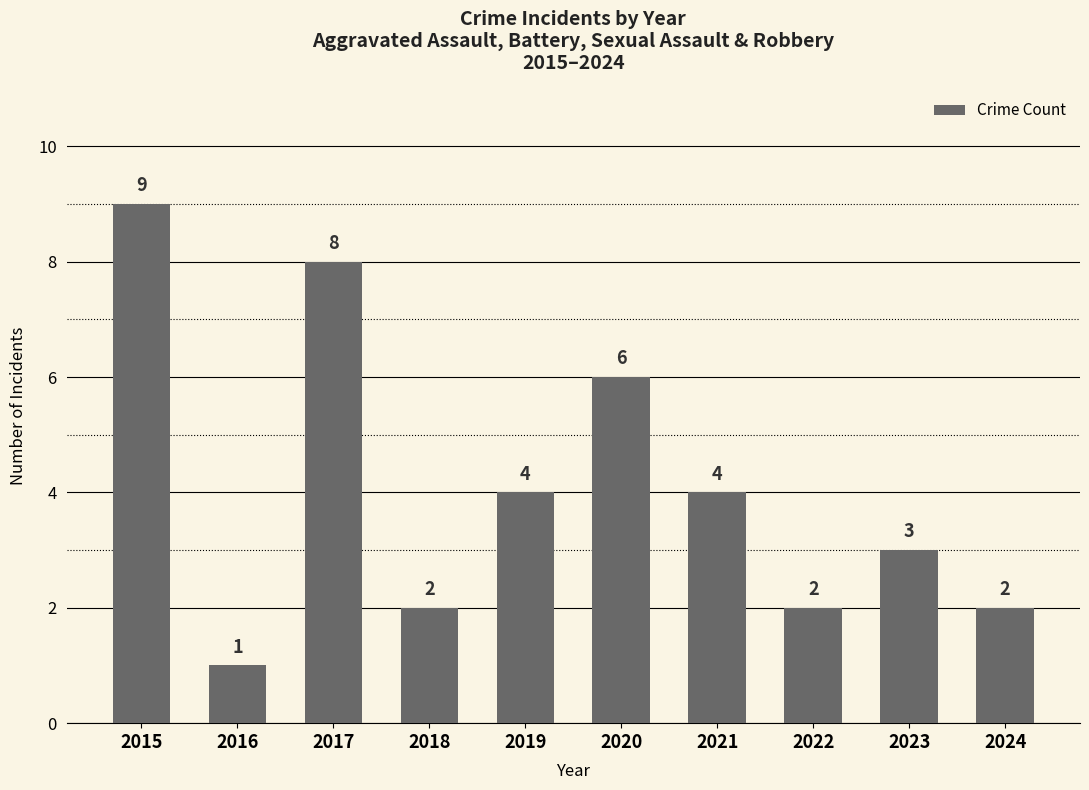

Approximately how many times larger is the value at 2024 compared to 2021?

0.5